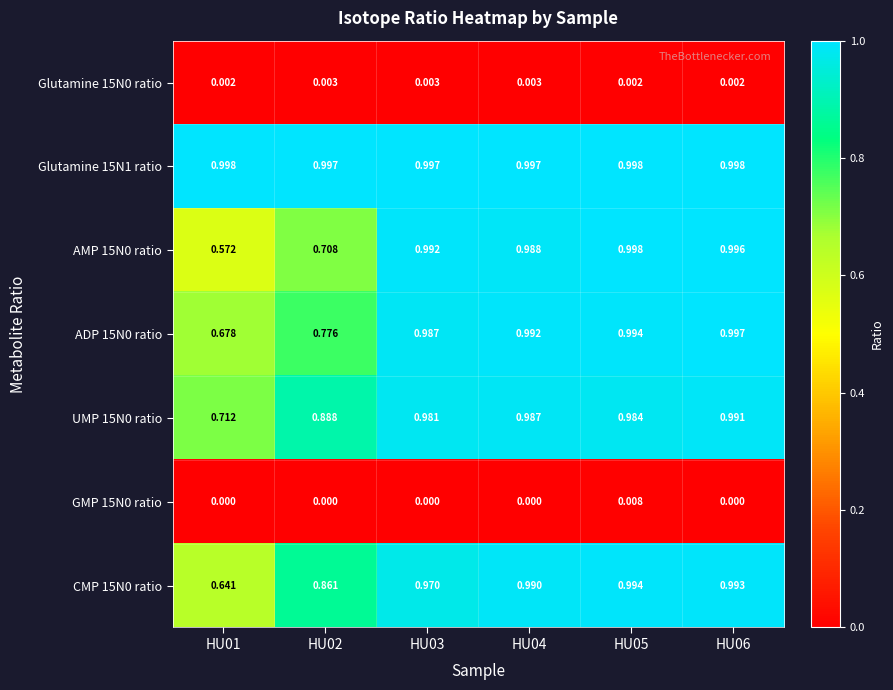

Is the value of UMP 15N0 ratio at HU05 greater than the value of CMP 15N0 ratio at HU04?

No